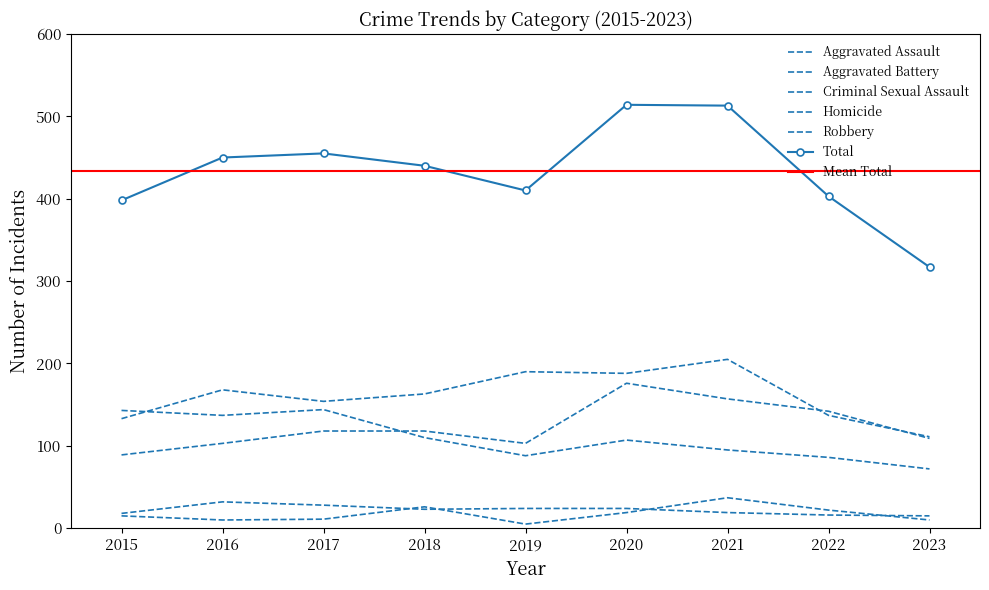

At 2021, list the series in order from largest to smallest.

Total, Aggravated Battery, Aggravated Assault, Robbery, Homicide, Criminal Sexual Assault